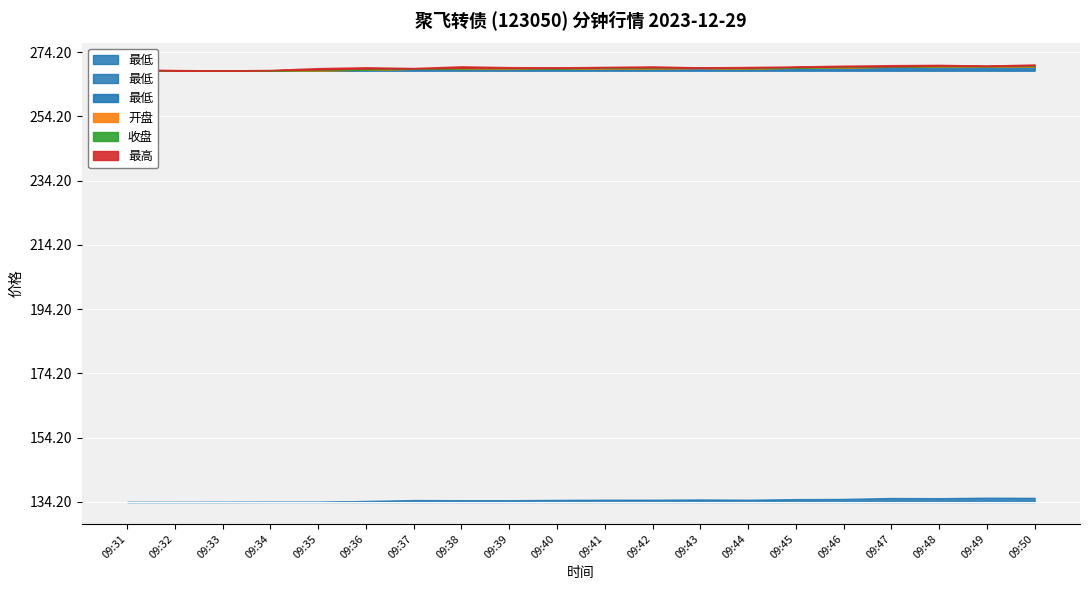

How many lines are shown in the chart?

4